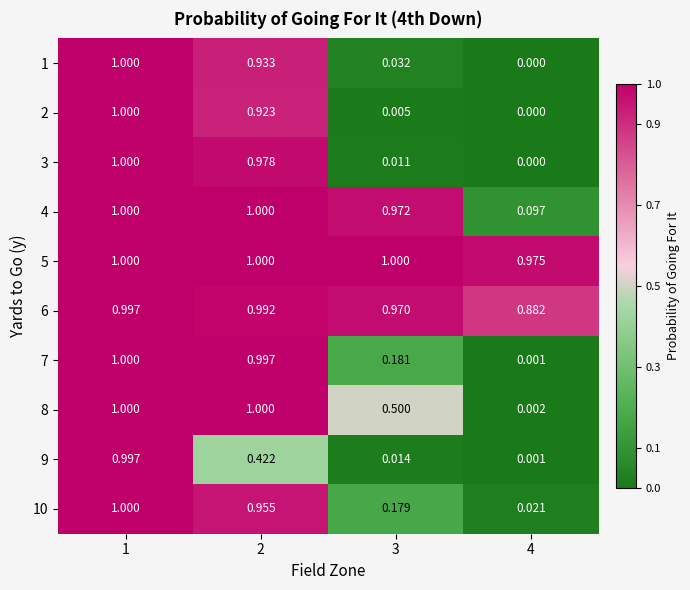

Is the value of 10 at 3 greater than the value of 1 at 3?

Yes